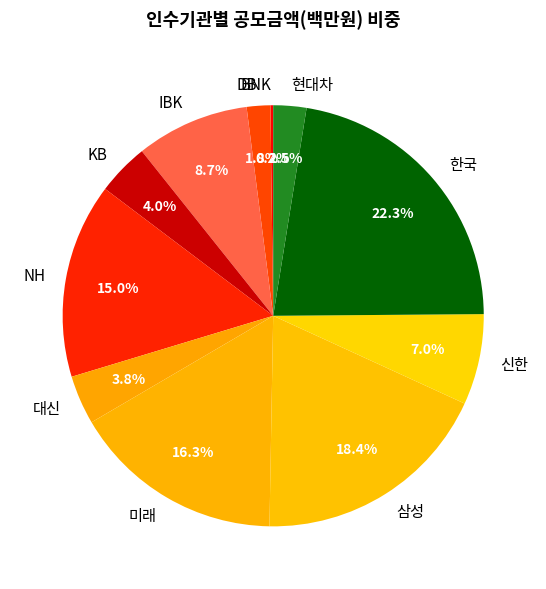

True or false: KB accounts for 4% of the total.

True